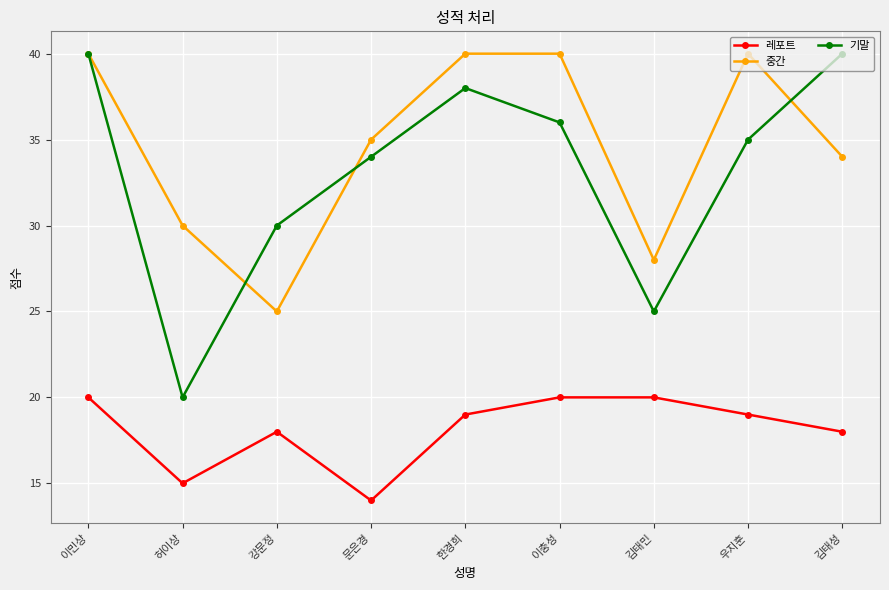

Reading left to right, list all the values displayed in this chart.

레포트: 20	15	18	14	19	20	20	19	18
중간: 40	30	25	35	40	40	28	40	34
기말: 40	20	30	34	38	36	25	35	40